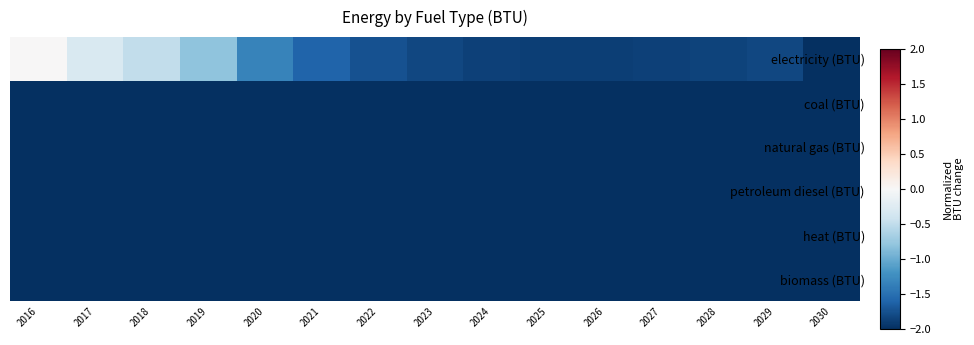

Rank the series at 2030 from lowest to highest value.

coal (BTU), natural gas (BTU), petroleum diesel (BTU), heat (BTU), biomass (BTU), electricity (BTU)